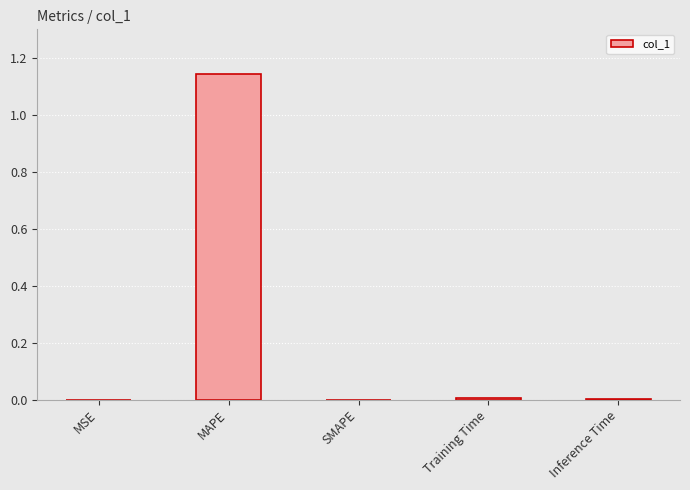

Are the bars grouped side by side (vs. stacked)?

No